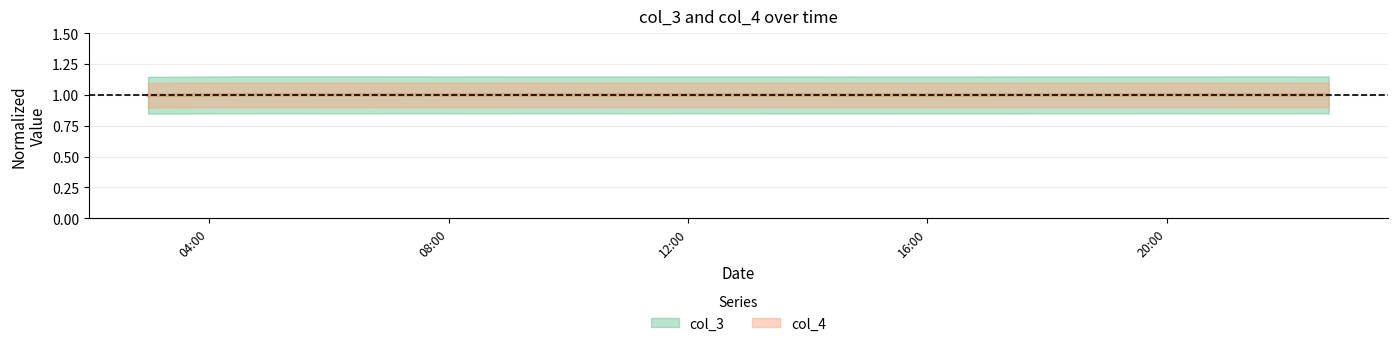

Which label corresponds to the smallest value in the chart?

2021-09-18 02:58:49